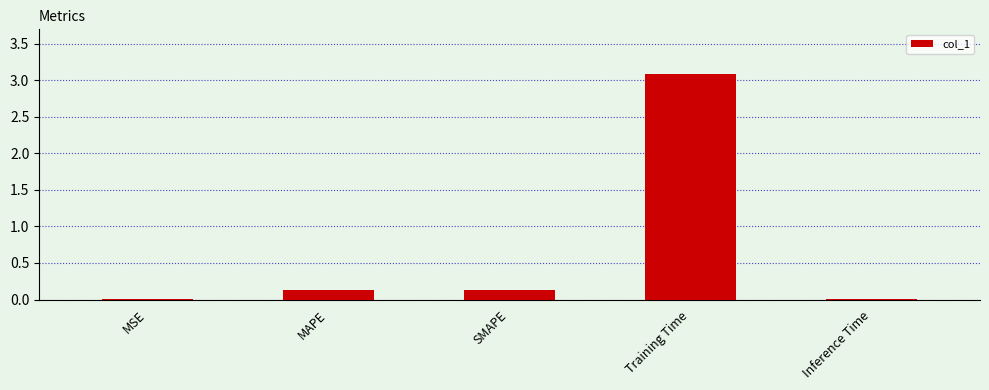

Which category has the highest value across all series?

Training Time